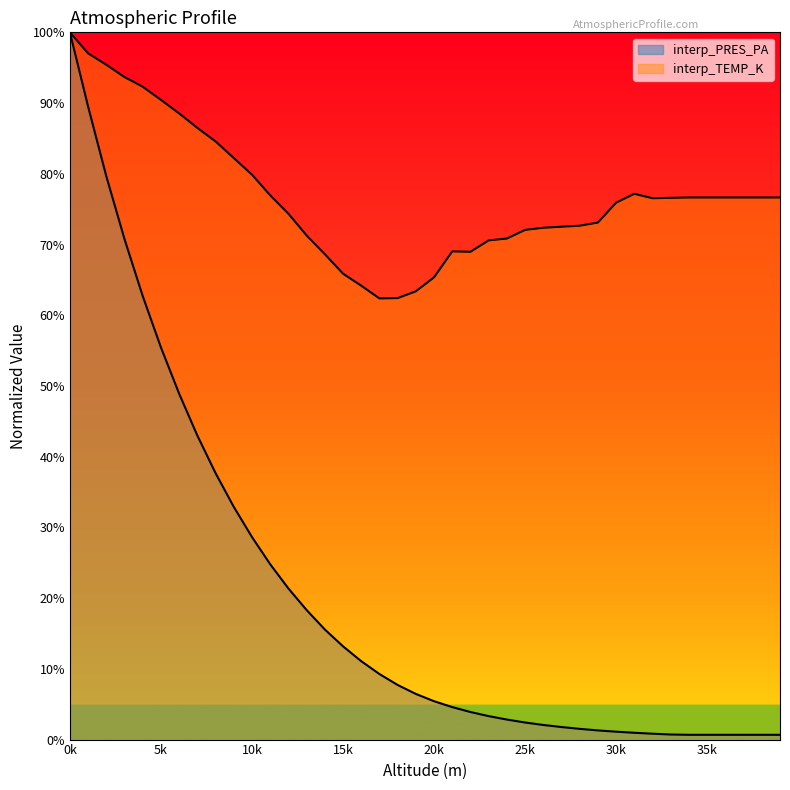

Does the chart display data point markers on the line(s)?

No